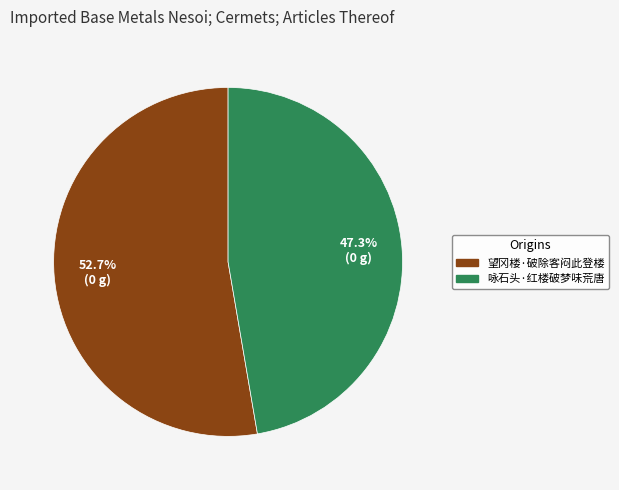

Rank the categories by value from highest to lowest.

望冈楼·破除客闷此登楼, 咏石头·红楼破梦味荒唐